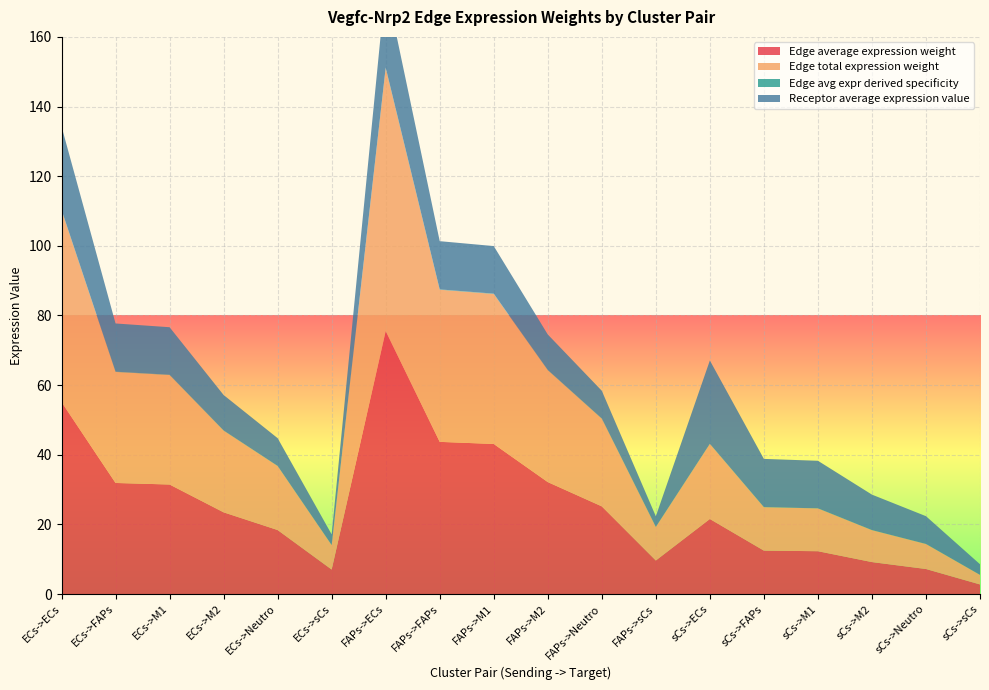

Reading left to right, what are all the values shown in this chart?

Edge average expression weight: ECs->ECs=55.1	ECs->FAPs=31.9	ECs->M1=31.4	ECs->M2=23.5	ECs->Neutro=18.4	ECs->sCs=7.0	FAPs->ECs=75.5	FAPs->FAPs=43.7	FAPs->M1=43.1	FAPs->M2=32.1	FAPs->Neutro=25.2	FAPs->sCs=9.6	sCs->ECs=21.5	sCs->FAPs=12.5	sCs->M1=12.3	sCs->M2=9.2	sCs->Neutro=7.2	sCs->sCs=2.7
Edge total expression weight: ECs->ECs=55.1	ECs->FAPs=31.9	ECs->M1=31.4	ECs->M2=23.5	ECs->Neutro=18.4	ECs->sCs=7.0	FAPs->ECs=75.5	FAPs->FAPs=43.7	FAPs->M1=43.1	FAPs->M2=32.1	FAPs->Neutro=25.2	FAPs->sCs=9.6	sCs->ECs=21.5	sCs->FAPs=12.5	sCs->M1=12.3	sCs->M2=9.2	sCs->Neutro=7.2	sCs->sCs=2.7
Edge avg expr derived specificity: ECs->ECs=0.1	ECs->FAPs=0.1	ECs->M1=0.1	ECs->M2=0.1	ECs->Neutro=0.0	ECs->sCs=0.0	FAPs->ECs=0.2	FAPs->FAPs=0.1	FAPs->M1=0.1	FAPs->M2=0.1	FAPs->Neutro=0.1	FAPs->sCs=0.0	sCs->ECs=0.0	sCs->FAPs=0.0	sCs->M1=0.0	sCs->M2=0.0	sCs->Neutro=0.0	sCs->sCs=0.0
Receptor average expression value: ECs->ECs=23.9	ECs->FAPs=13.8	ECs->M1=13.7	ECs->M2=10.2	ECs->Neutro=8.0	ECs->sCs=3.0	FAPs->ECs=23.9	FAPs->FAPs=13.8	FAPs->M1=13.7	FAPs->M2=10.2	FAPs->Neutro=8.0	FAPs->sCs=3.0	sCs->ECs=23.9	sCs->FAPs=13.8	sCs->M1=13.7	sCs->M2=10.2	sCs->Neutro=8.0	sCs->sCs=3.0